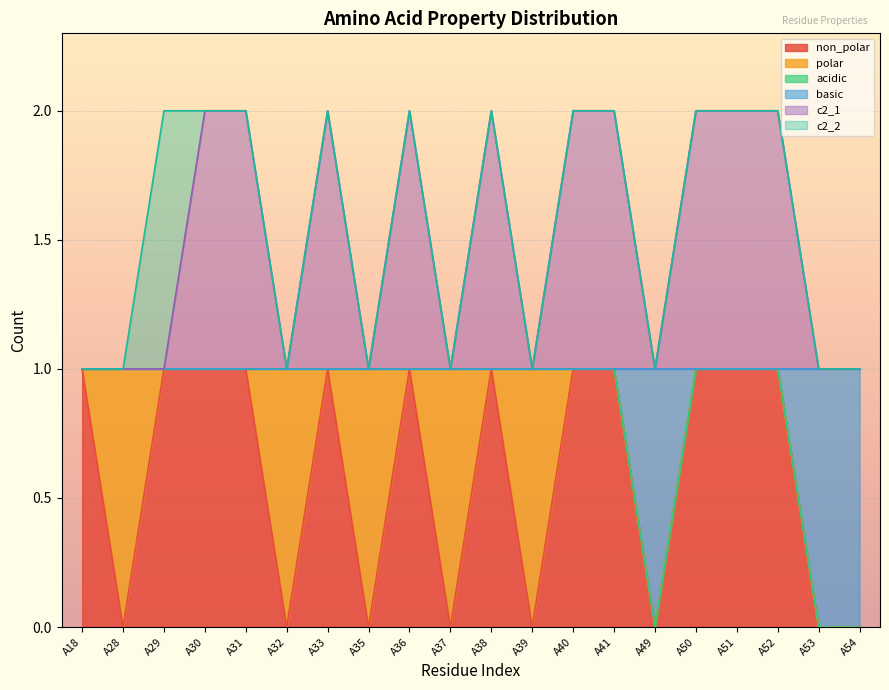

Is it true that non_polar equals 1 at A51?

True